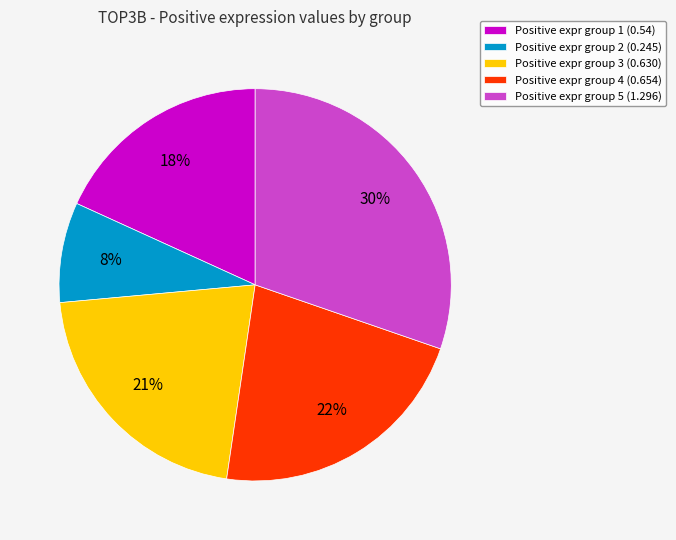

Rank the categories by value from lowest to highest.

Positive expr group 2 (0.245), Positive expr group 1 (0.54), Positive expr group 3 (0.630), Positive expr group 4 (0.654), Positive expr group 5 (1.296)